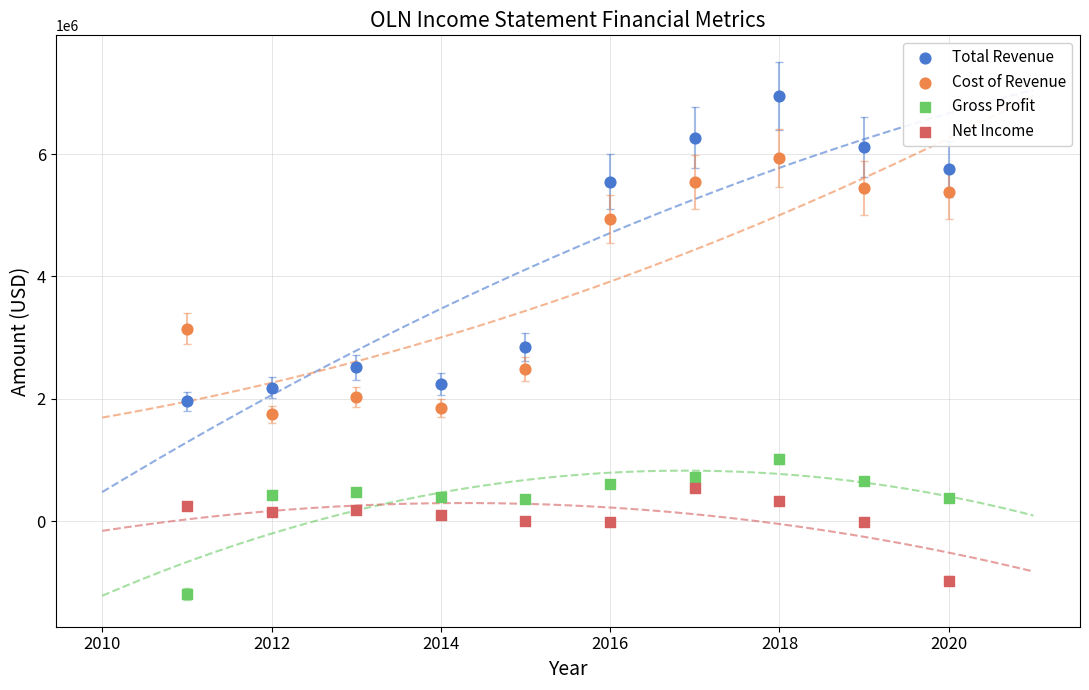

Across all data points, what is the range of X values (max minus min)?

9